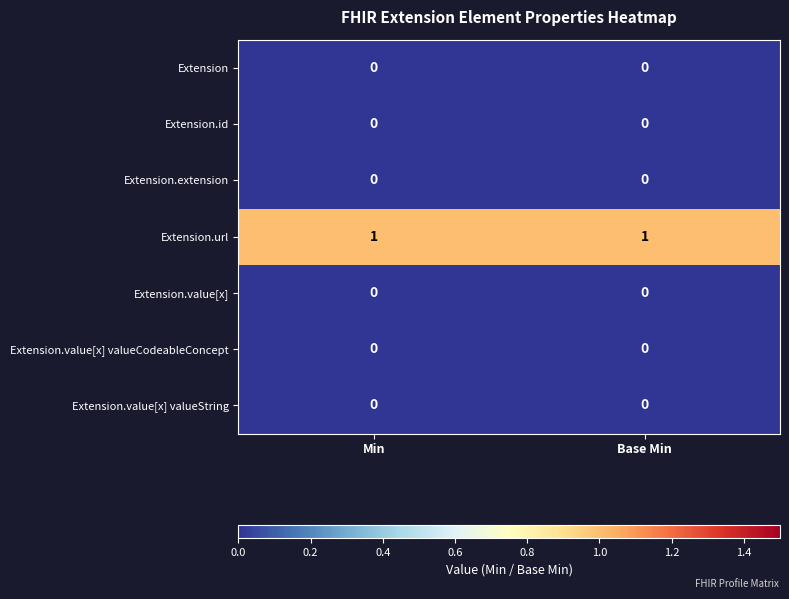

Reading right to left, transcribe all the data shown in this chart.

Extension: 0	0
Extension.id: 0	0
Extension.extension: 0	0
Extension.url: 1	1
Extension.value[x]: 0	0
Extension.value[x] valueCodeableConcept: 0	0
Extension.value[x] valueString: 0	0